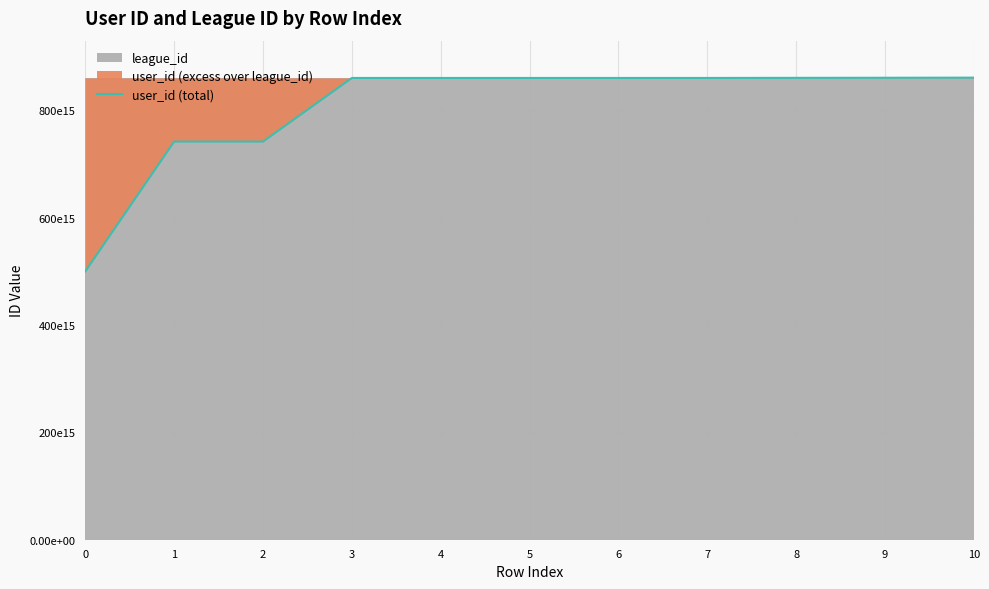

What is the change in value from 7 to 10?

+570572463370240